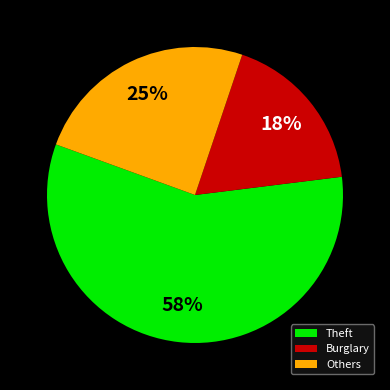

Is the sum of Theft and Burglary greater than half?

Yes